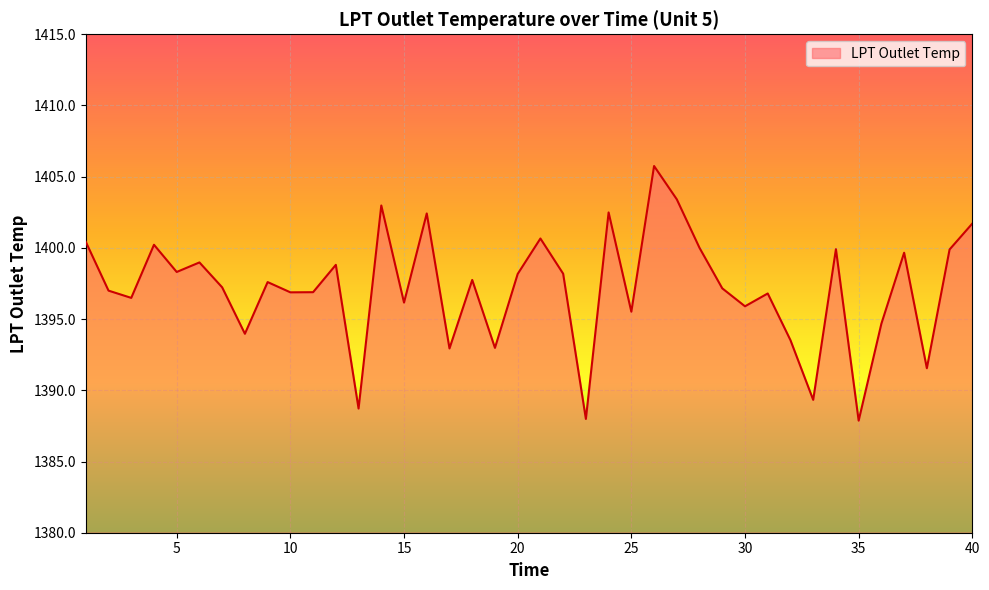

What is the difference between the maximum and minimum values?

17.9